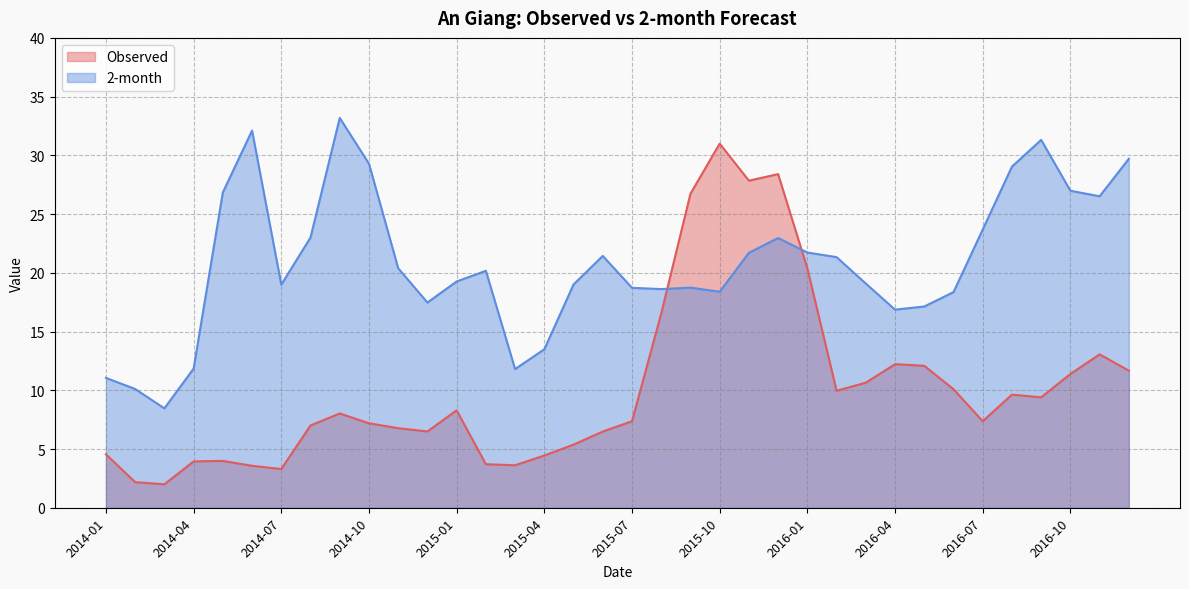

What value does the 2-month series have at 2014-07?

19.0